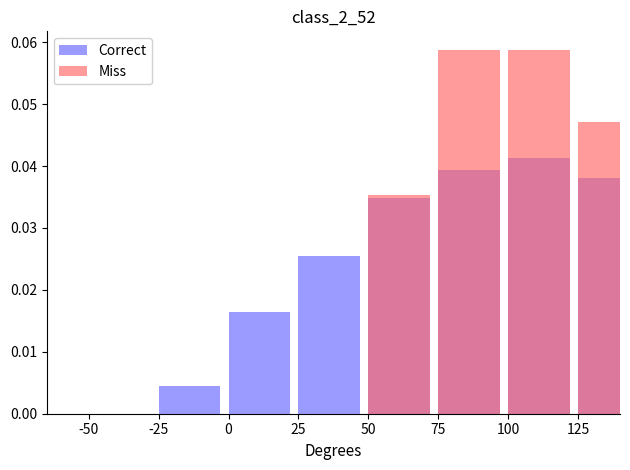

At which category does the chart reach its minimum across all series?

-50